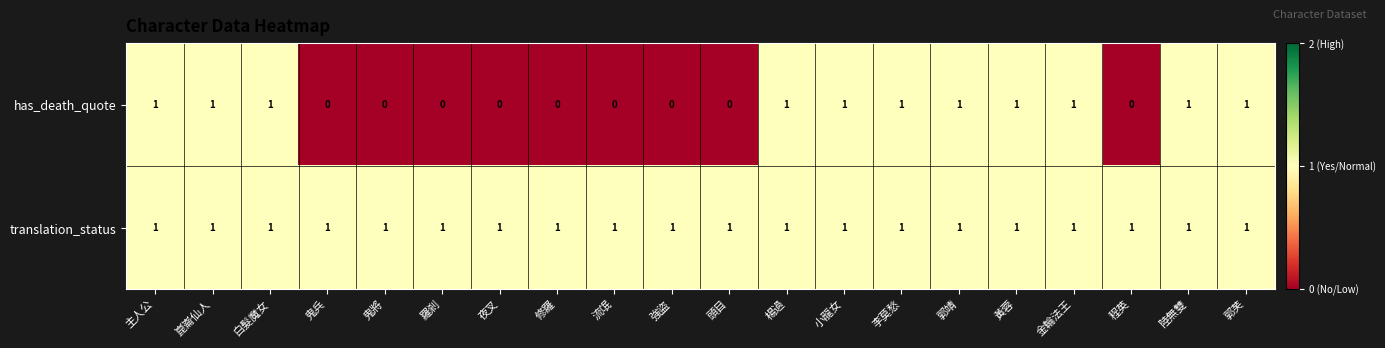

Which series changed the most between 夜叉 and 金輪法王?

has_death_quote